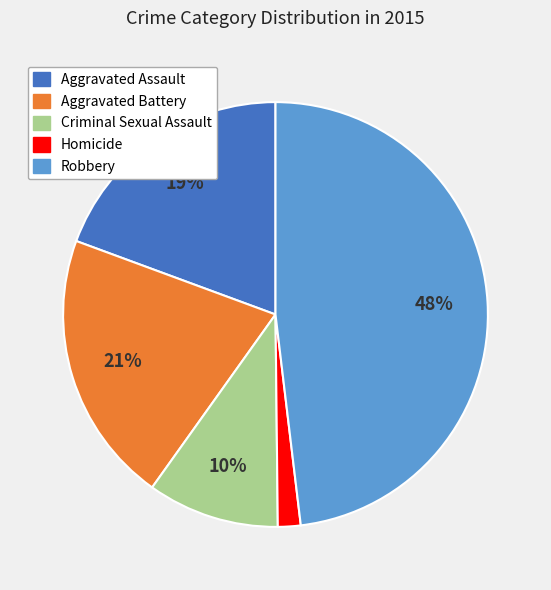

To the nearest percent, what is the difference between the largest and smallest slice percentages?

46%